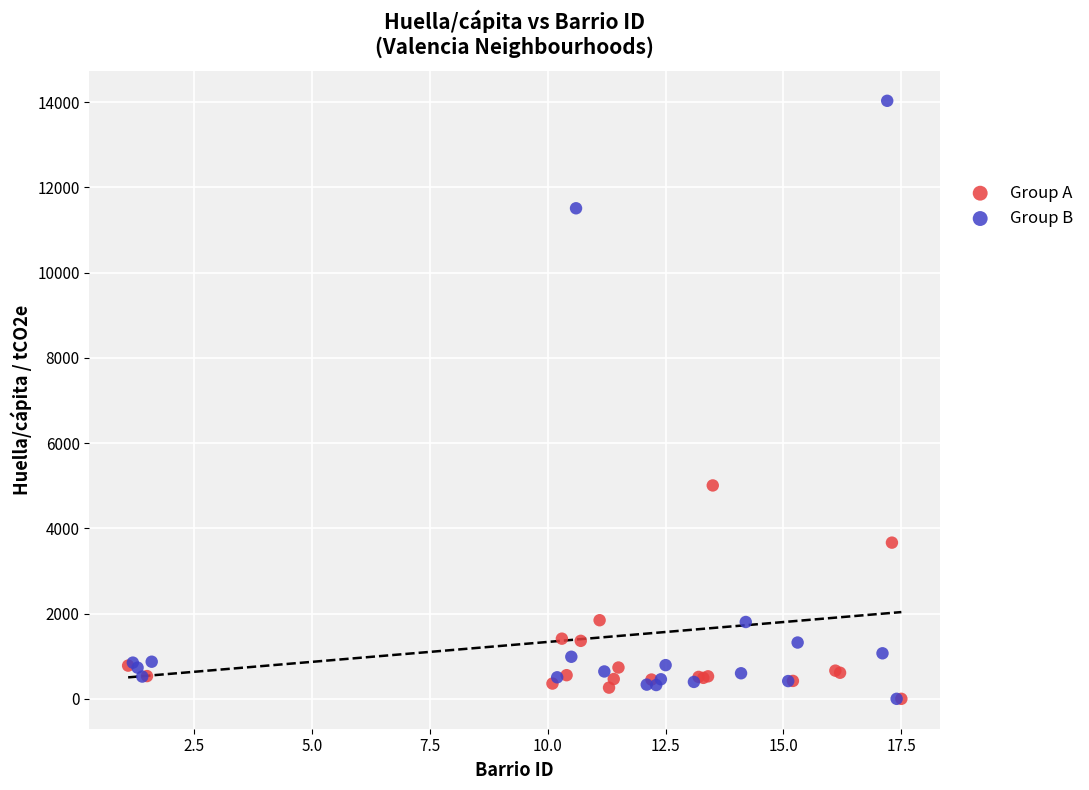

Which series has the largest Y range (max minus min)?

Group B